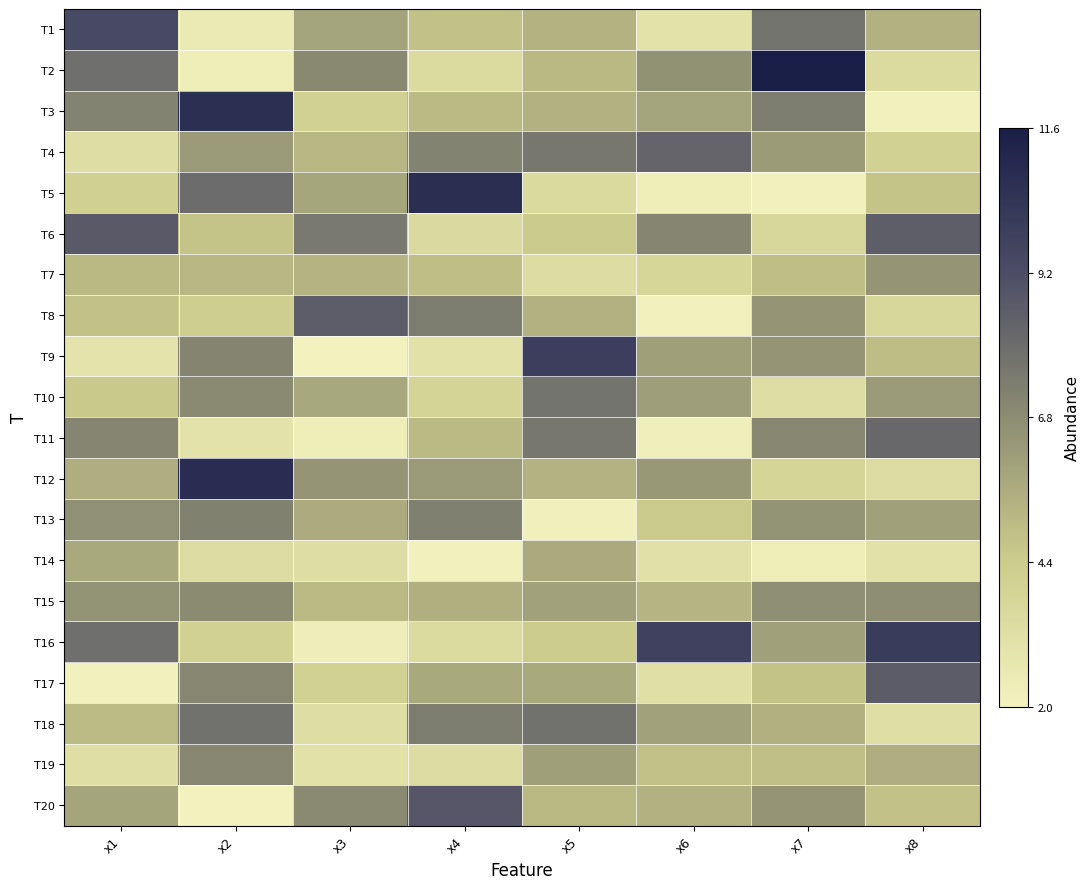

At x4, list the series in order from largest to smallest.

T5, T20, T18, T8, T13, T4, T12, T17, T15, T3, T11, T7, T1, T10, T6, T2, T16, T19, T9, T14